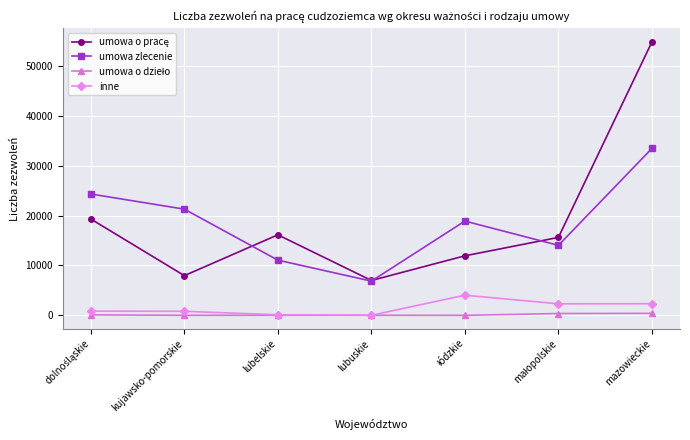

What is the lowest value of the umowa zlecenie series?

6868